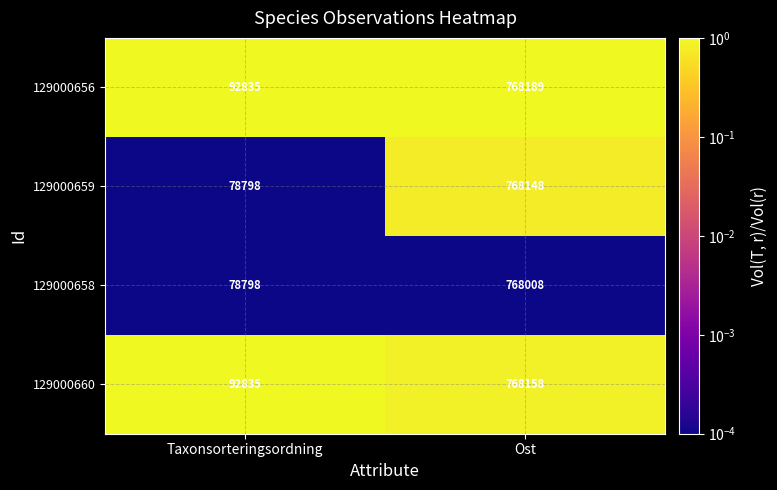

Which series has the widest spread of values?

129000659